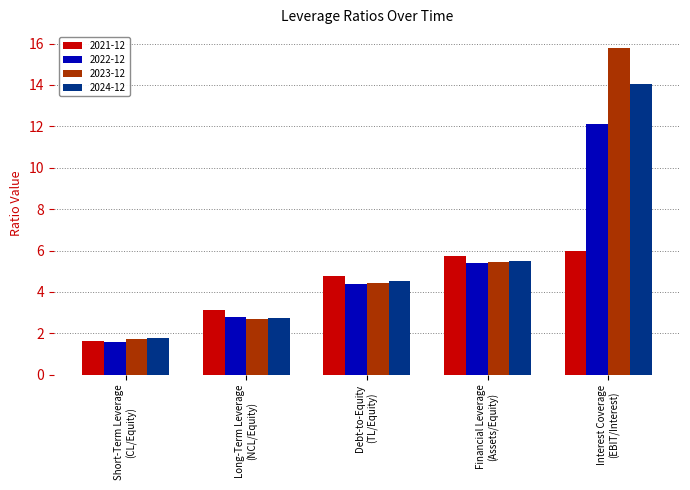

Reading right to left, extract all data points from this chart.

2021-12: 6.0	5.8	4.8	3.1	1.6
2022-12: 12.1	5.4	4.4	2.8	1.6
2023-12: 15.8	5.4	4.4	2.7	1.7
2024-12: 14.1	5.5	4.5	2.8	1.7